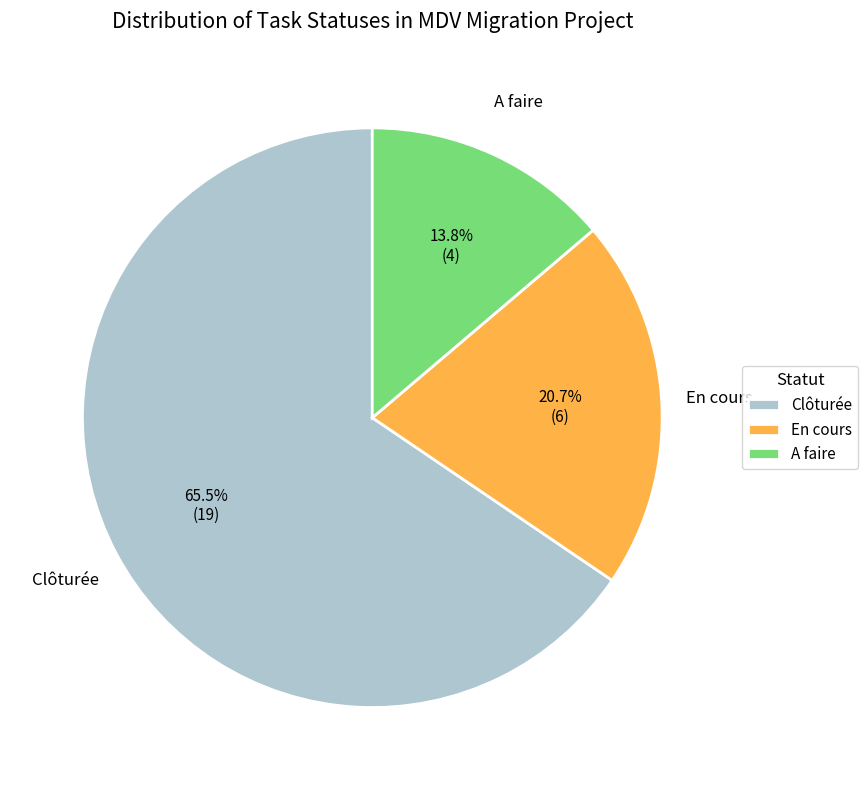

Rank the categories by value from highest to lowest.

Clôturée, En cours, A faire